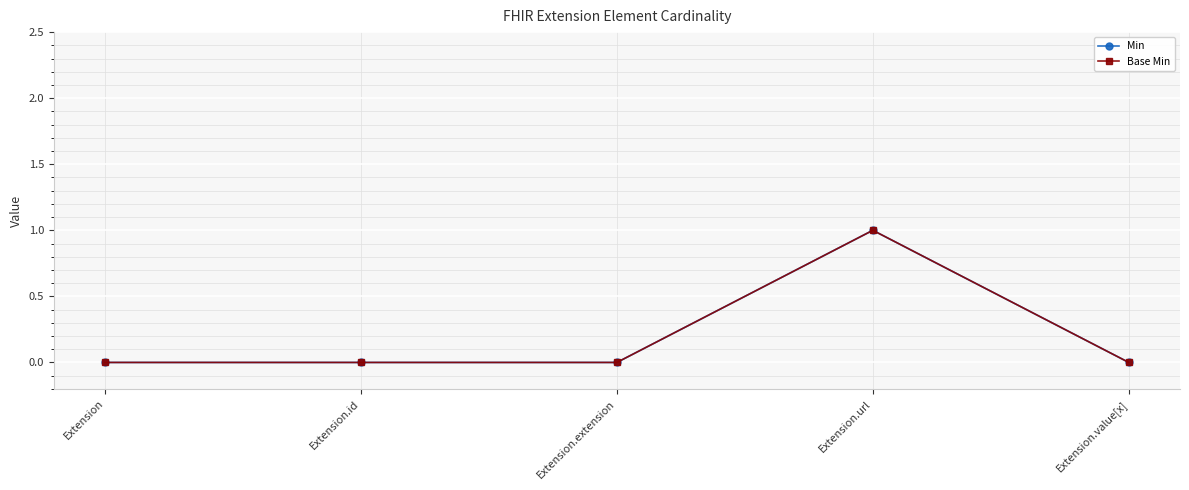

Reading right to left, list all the values displayed in this chart.

Min: Extension.value[x]=0	Extension.url=1	Extension.extension=0	Extension.id=0	Extension=0
Base Min: Extension.value[x]=0	Extension.url=1	Extension.extension=0	Extension.id=0	Extension=0